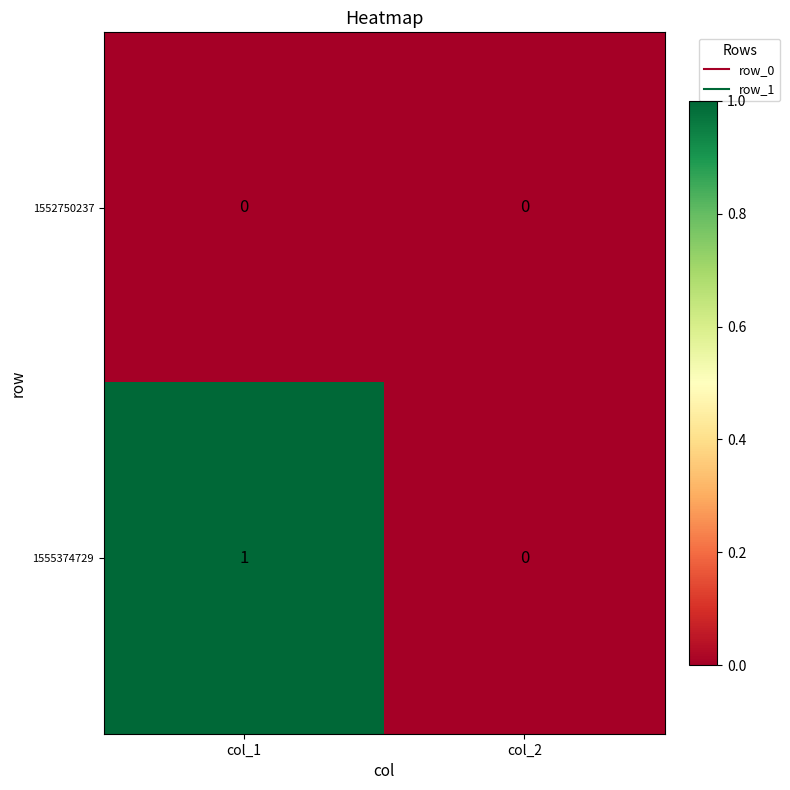

List the labels in order of 1555374729 value, smallest first.

col_2, col_1